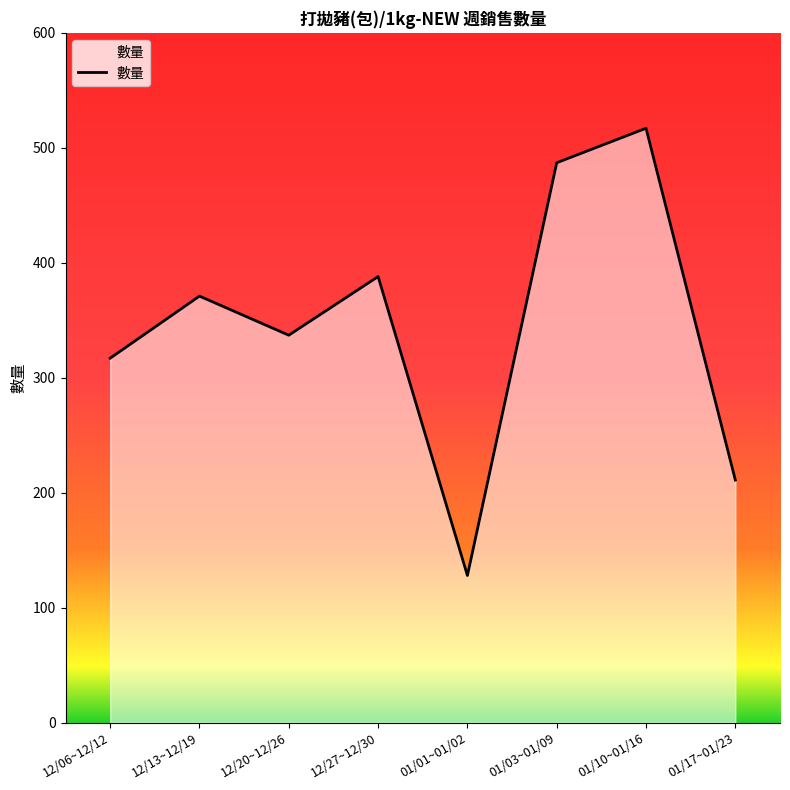

True or false: the data has more than 1 interior local peaks.

True